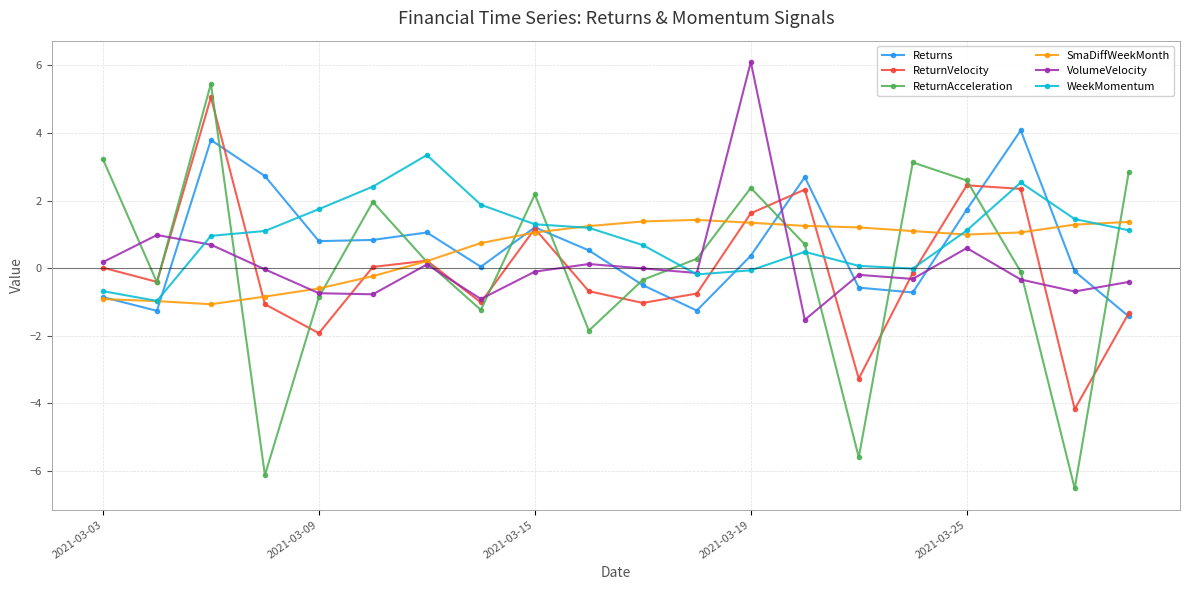

What is the value of the Returns point at the 13th from the left?

0.4